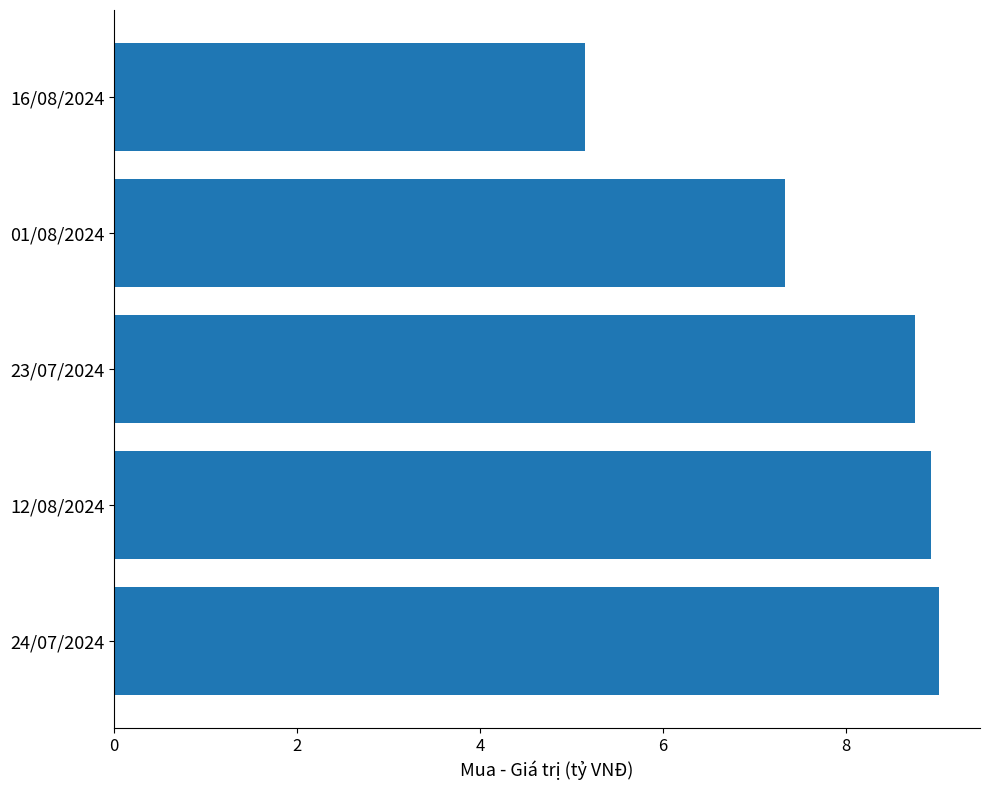

What is the change in value from 23/07/2024 to 16/08/2024?

-3.6